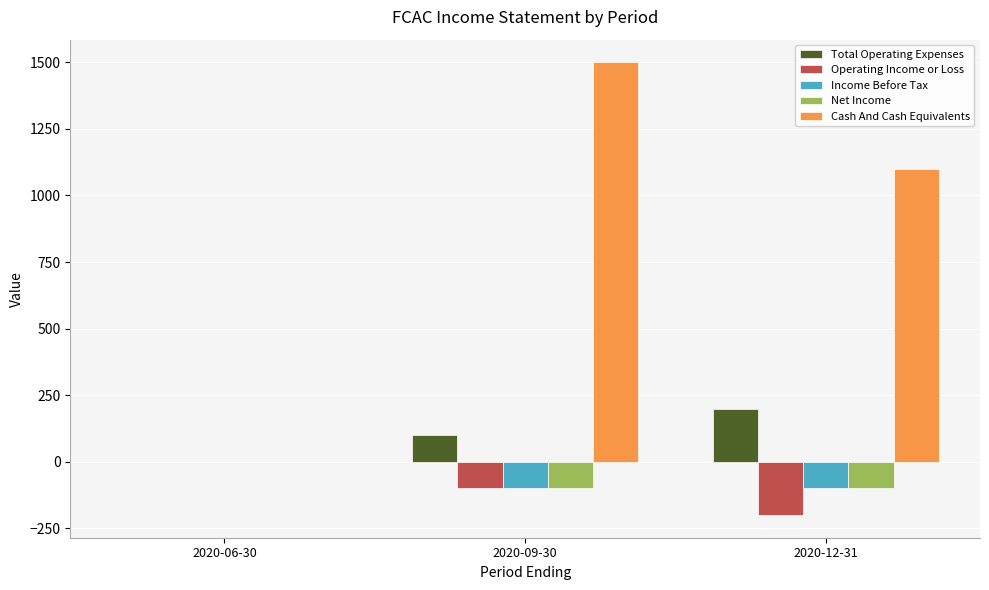

How many Operating Income or Loss values are between -200 and 0?

3